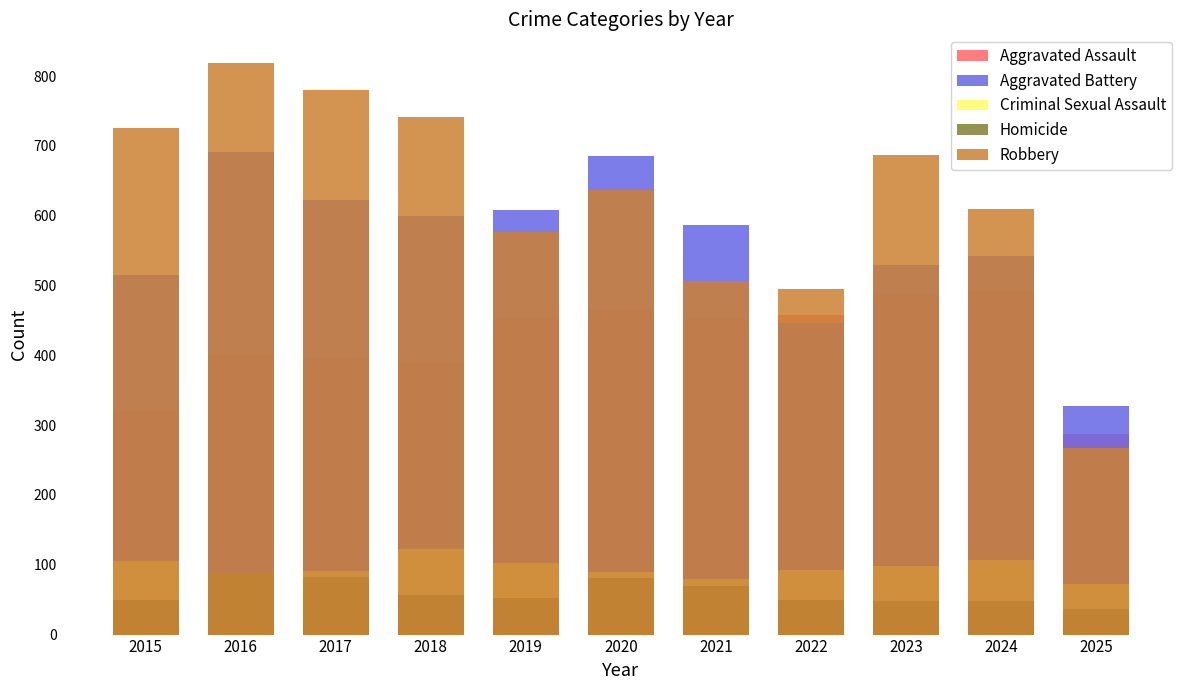

What is the sum of all Aggravated Assault values?

4606